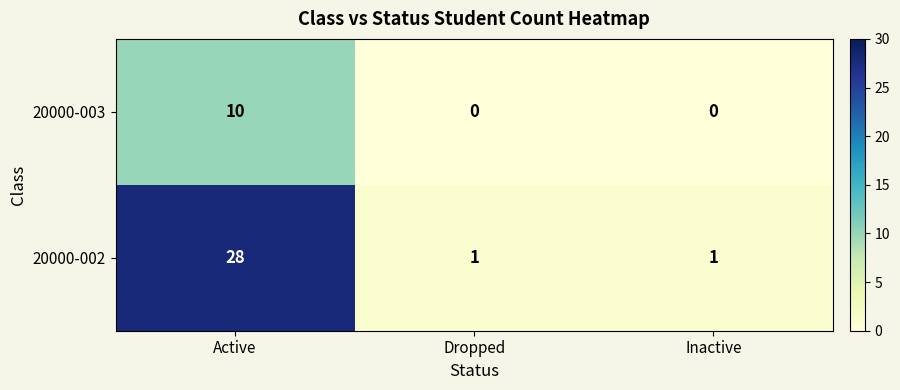

How many categories are shown in the chart?

3